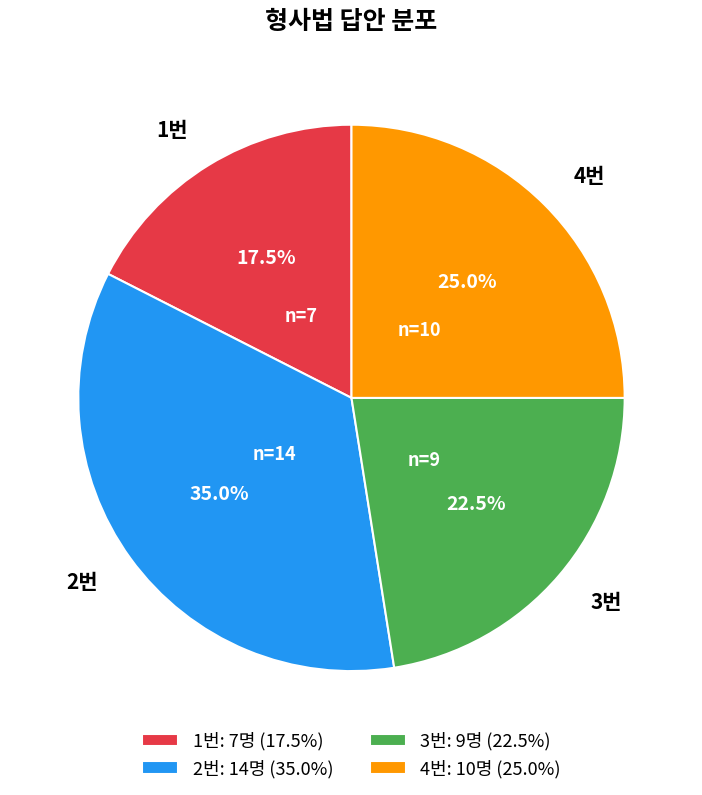

Count the number of slices in the pie.

4